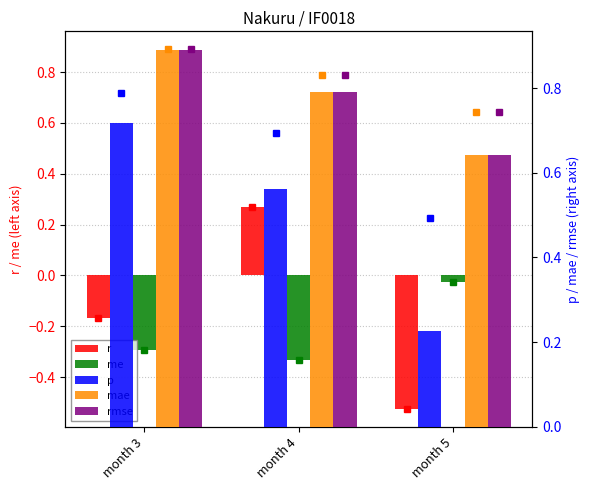

Read the me value at month 3.

-0.3